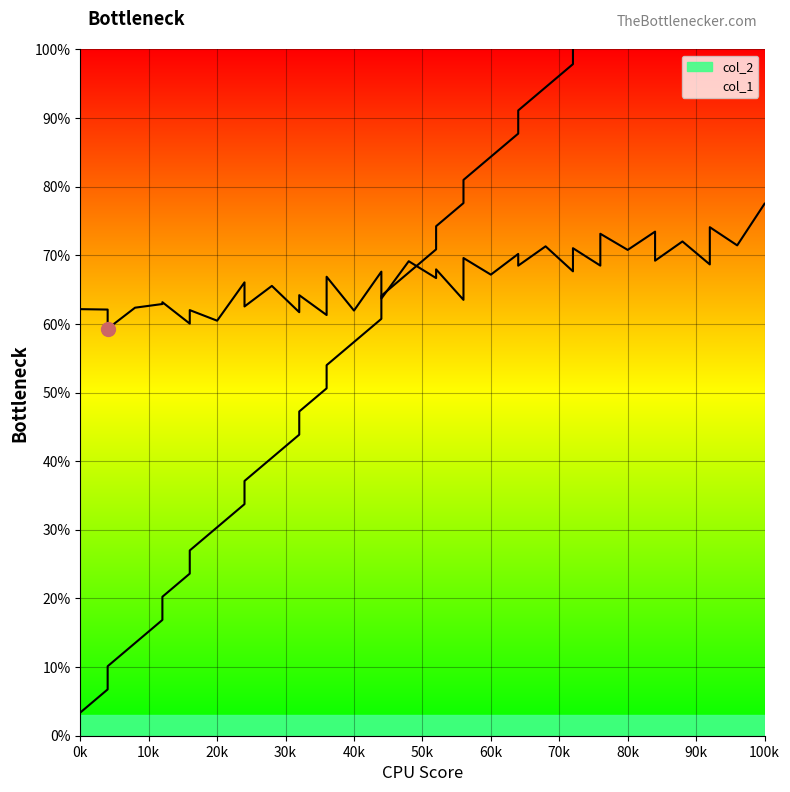

What is the difference between the maximum and minimum values in the col_1_line series?

1.3